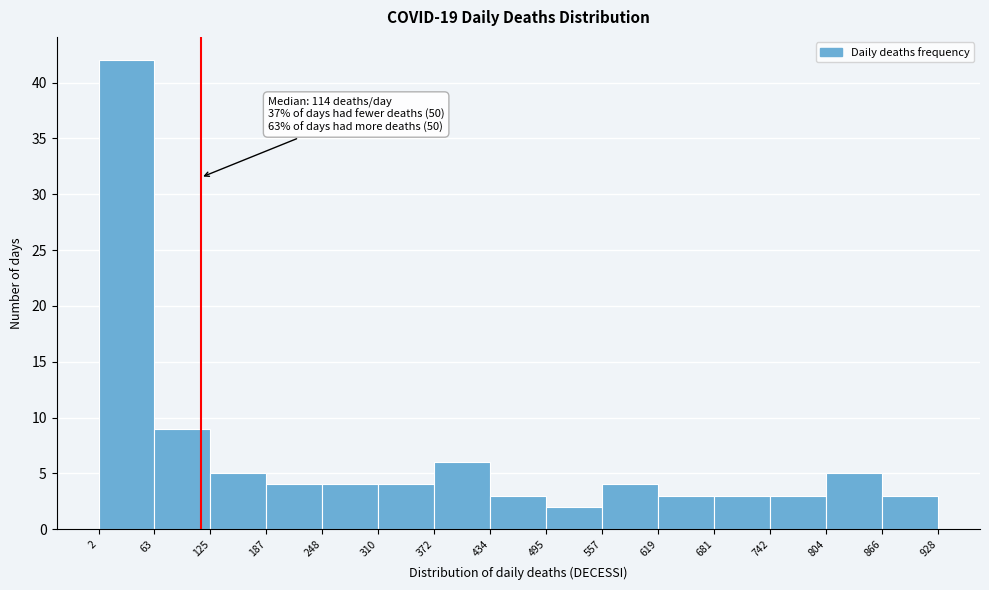

Which range on the x-axis has the tallest bar?

2 to 63